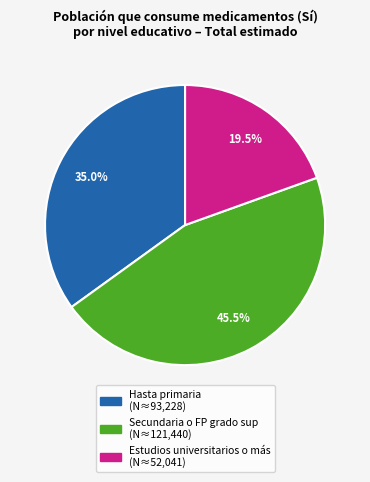

Does any single category account for the majority?

No